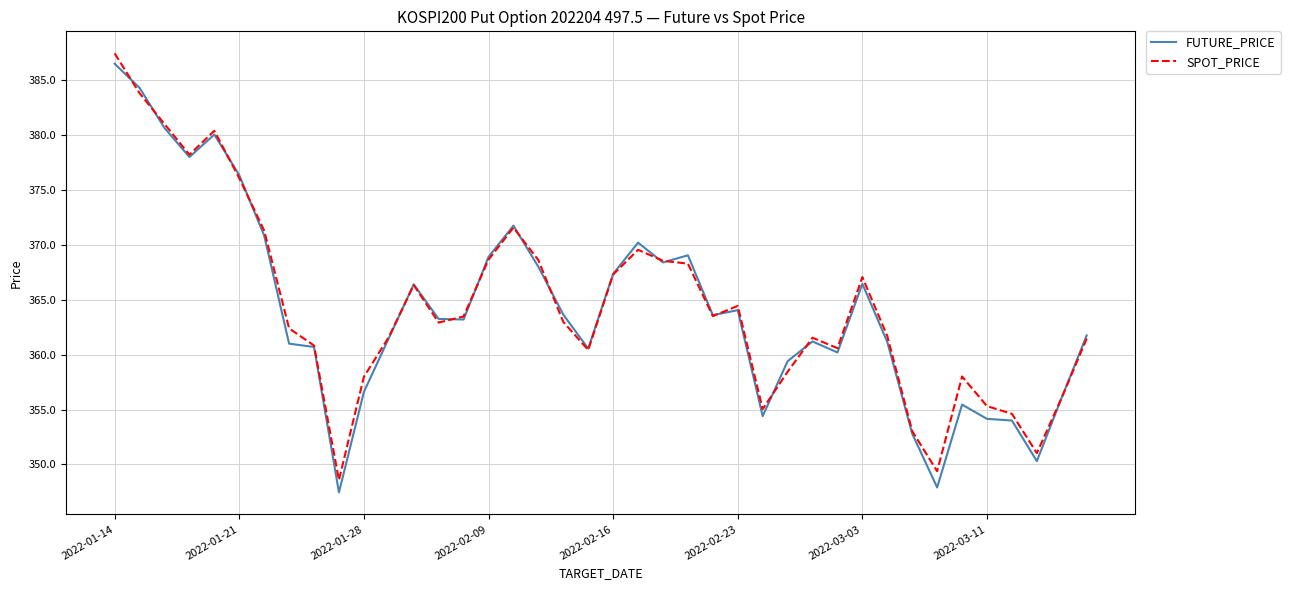

What is the highest value of the FUTURE_PRICE series?

386.5